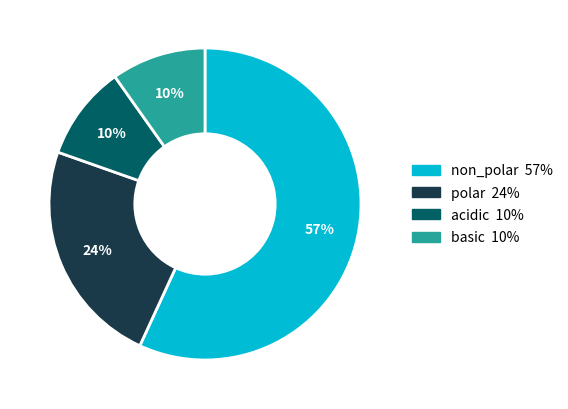

To the nearest percent, what percentage of the pie is polar?

24%